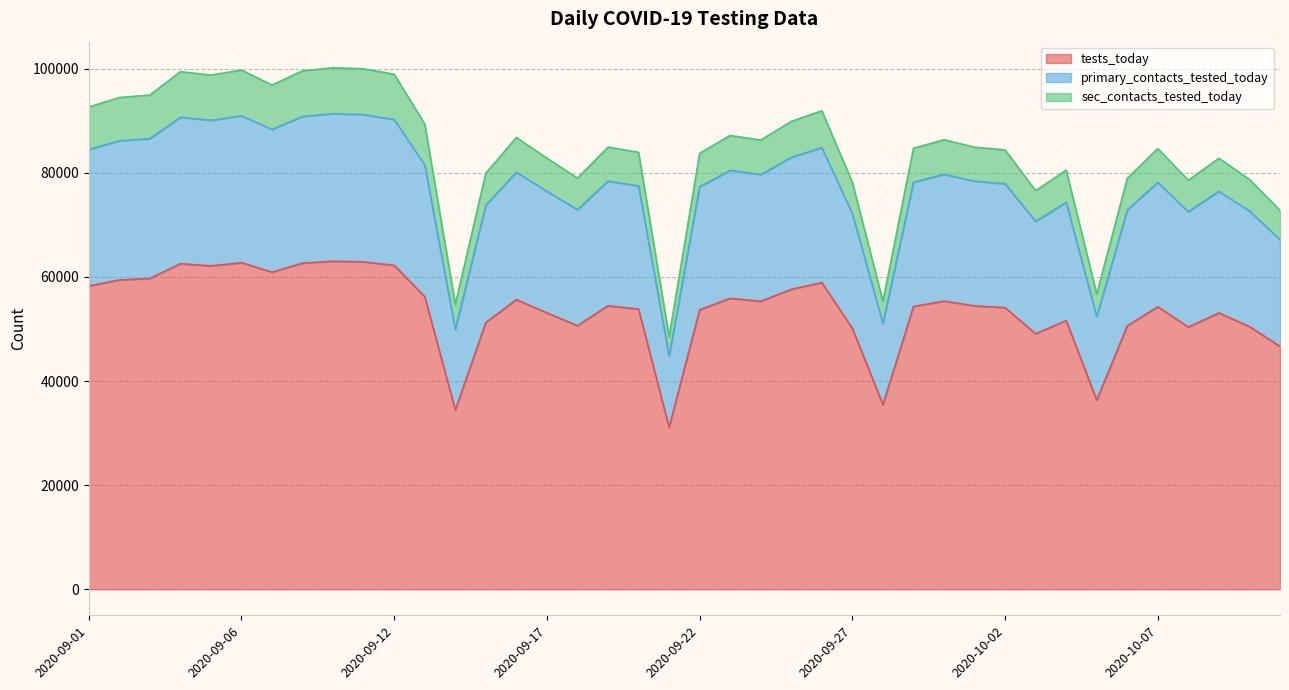

What is the spread (max minus min) of values at 2020-10-01?

30488